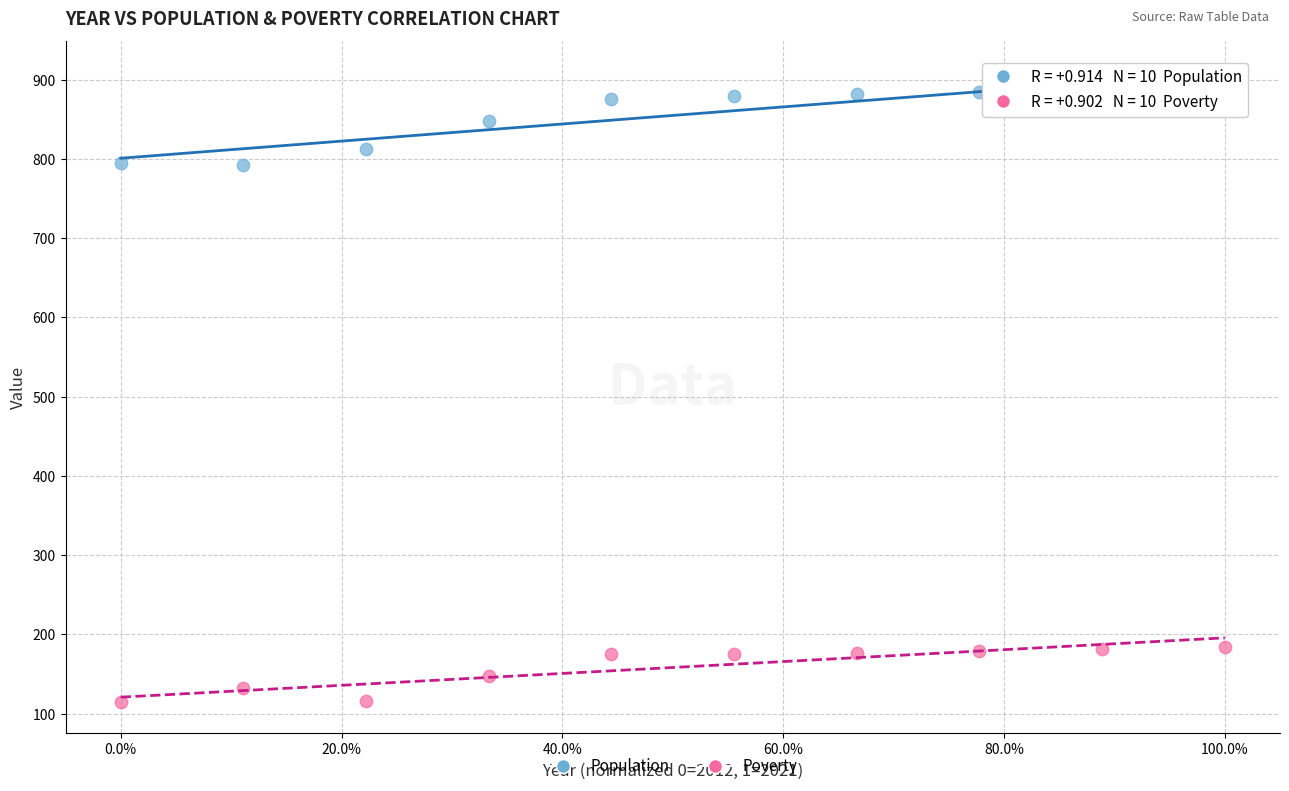

Which series contains the highest Y value?

Population